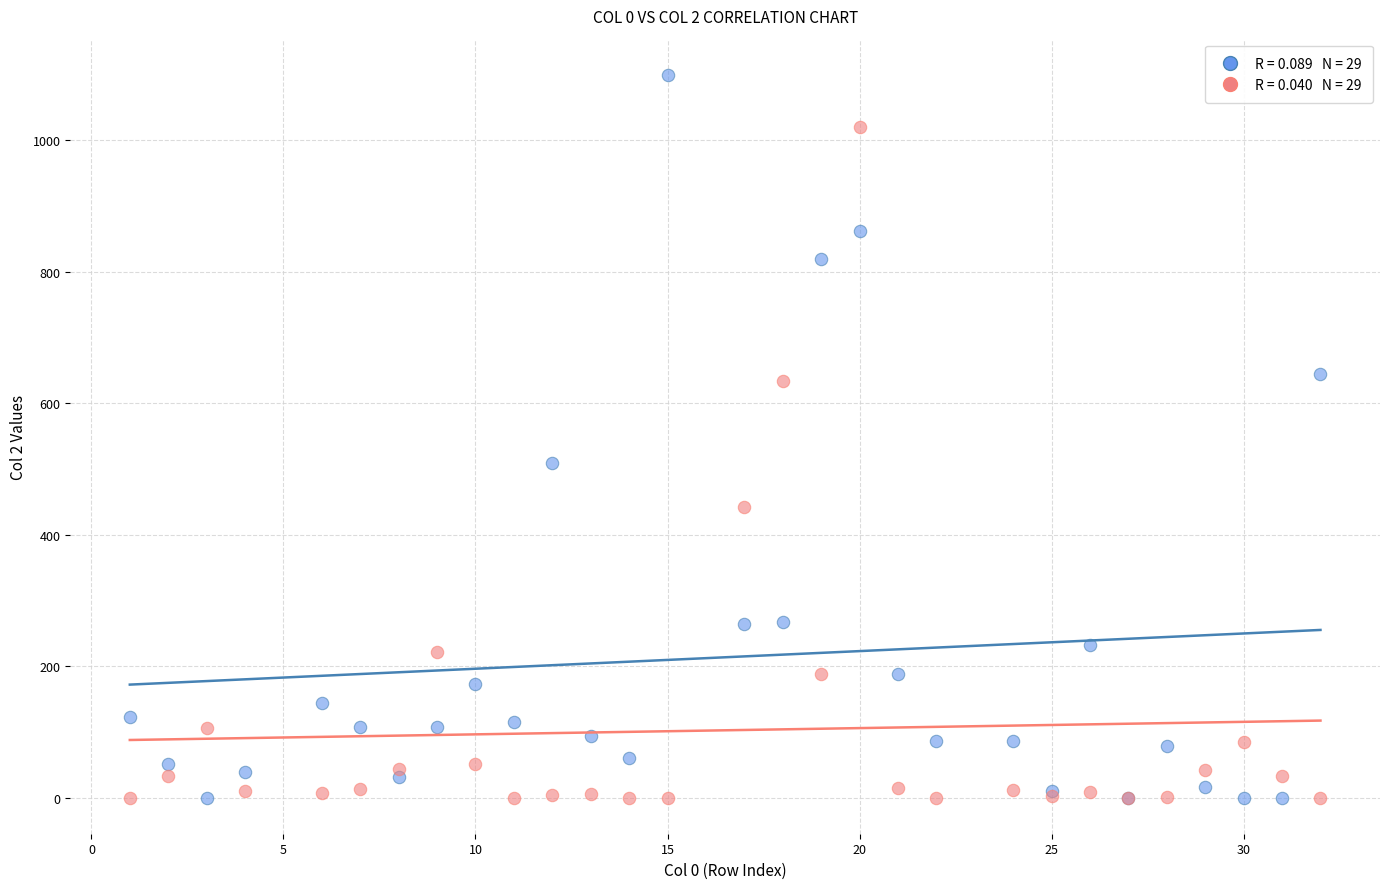

Across all series, what Y value is closest to 549?

509.1